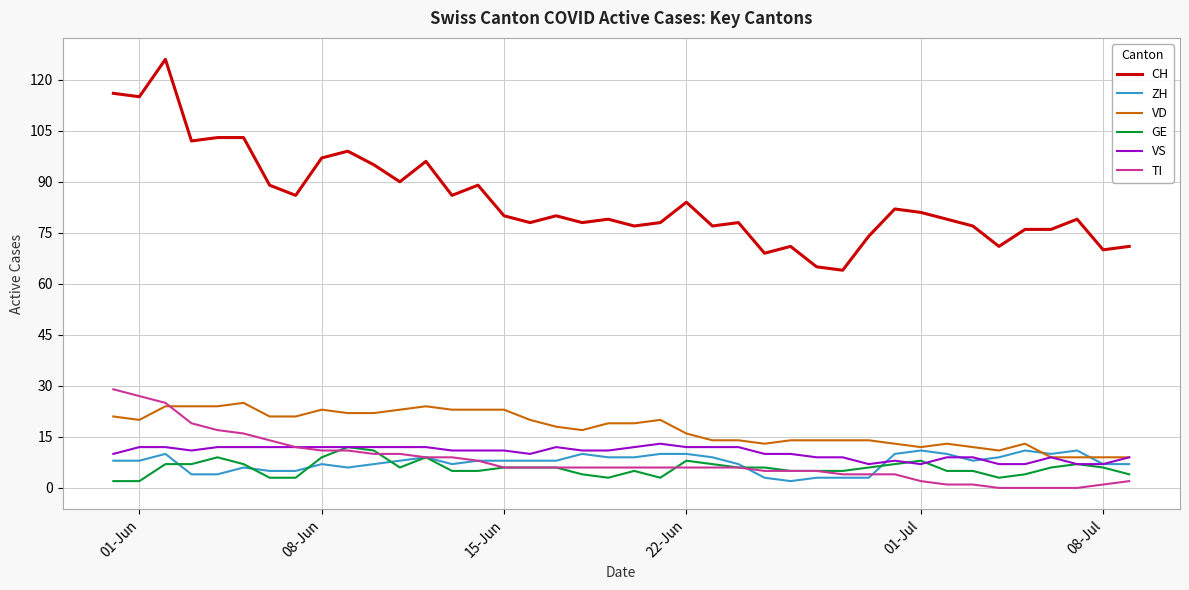

What are all the series names shown in the legend?

CH, ZH, VD, GE, VS, TI